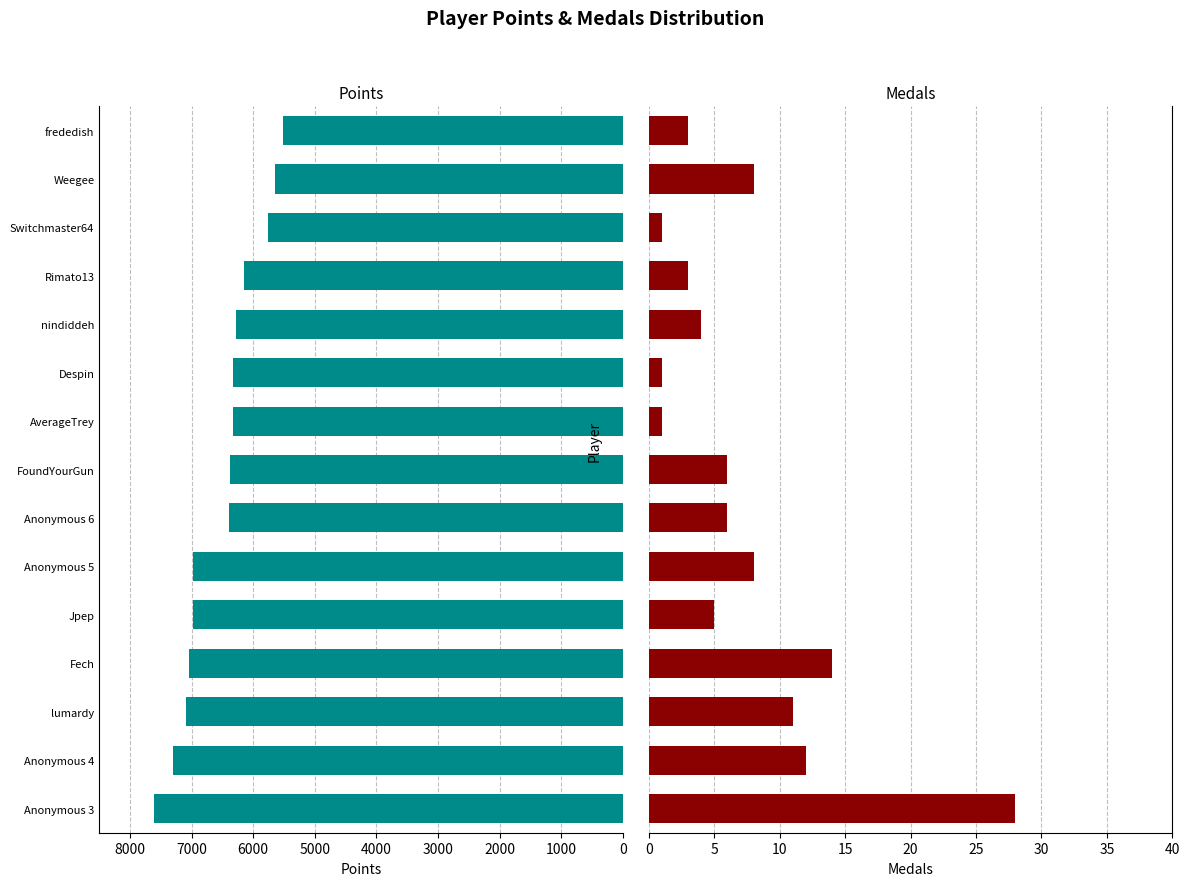

At how many categories does at least one series exceed 4254?

15